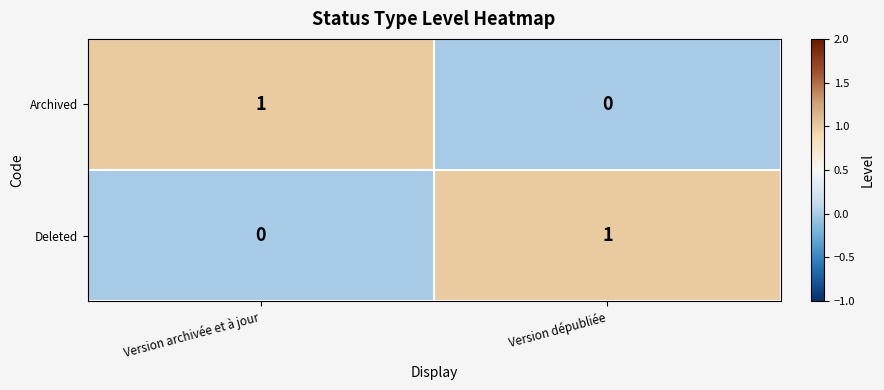

Which category has the highest value in the Deleted series?

Version dépubliée